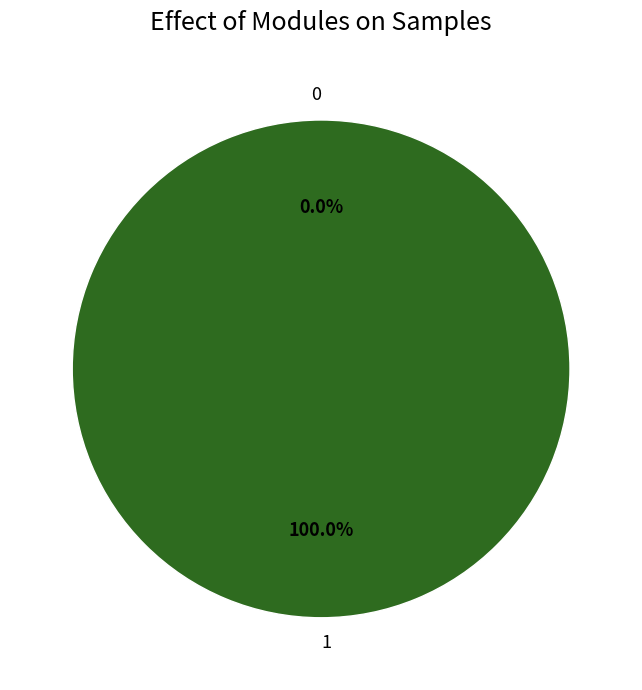

What is the majority slice?

1